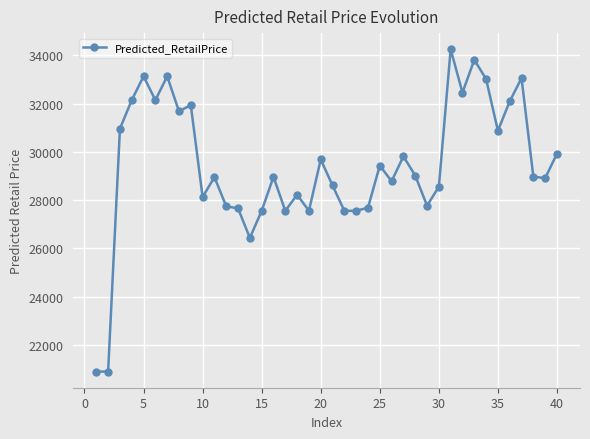

True or false: the data has more than 0 interior local peaks.

True